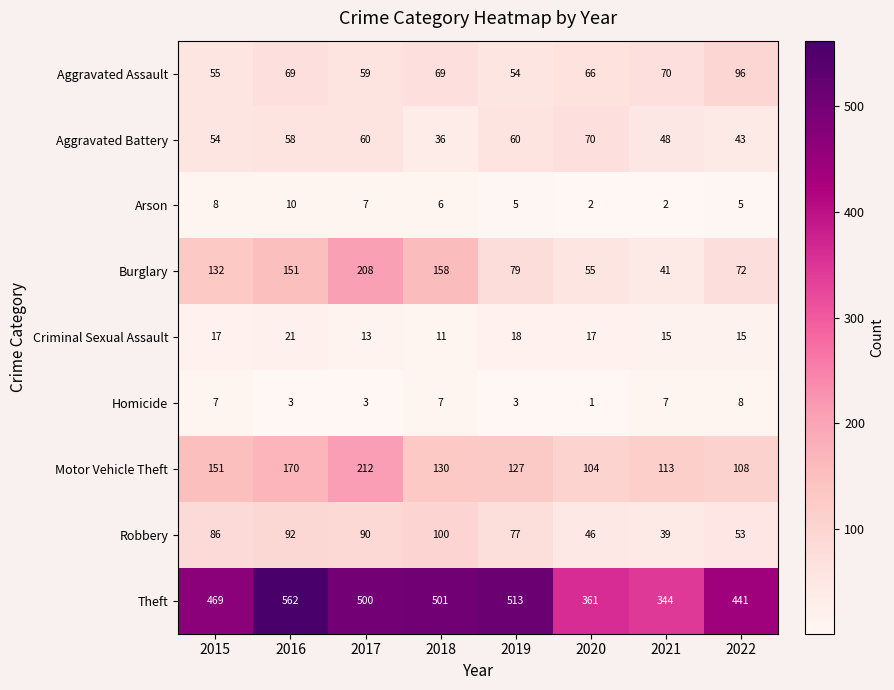

What is the difference between the maximum and second lowest values in the Aggravated Assault series?

41